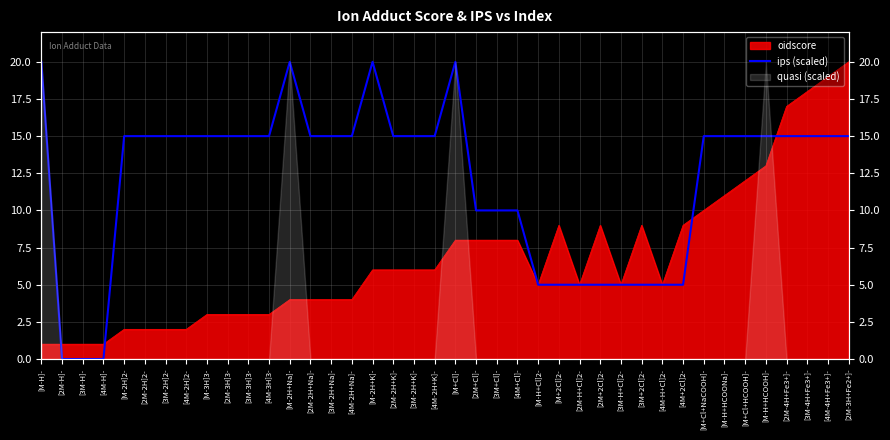

Which category has the highest value across all series?

[M-H]-